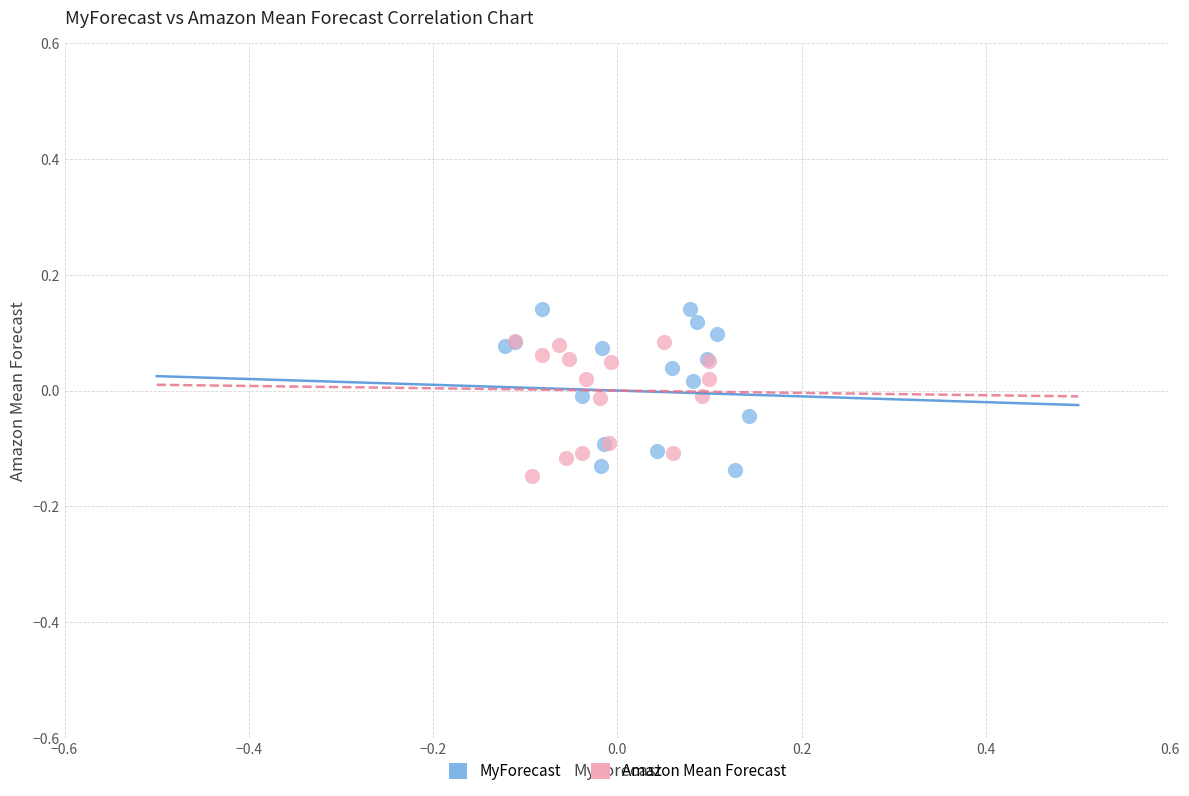

Which series contains the highest Y value?

MyForecast